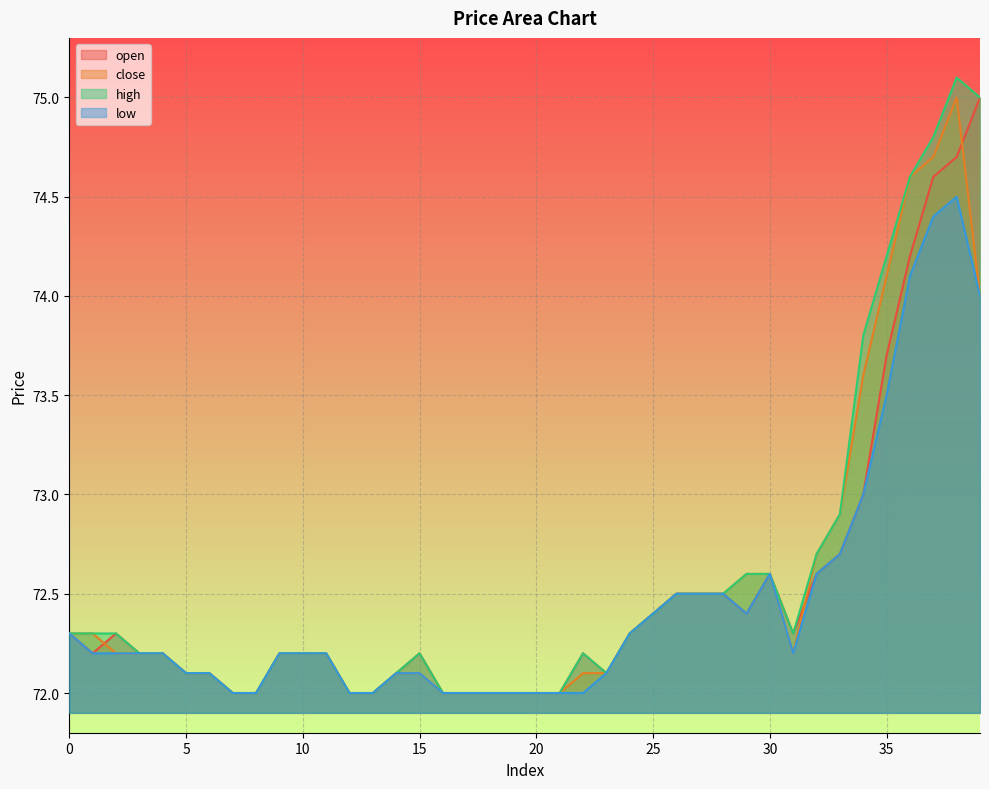

How many data points in open are above 72?

30